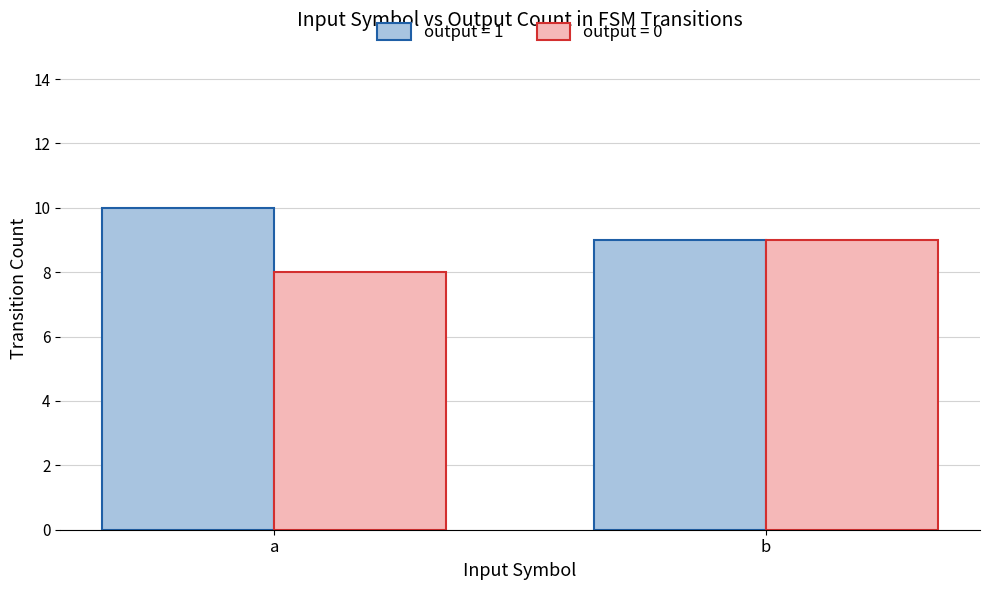

What is the approximate value of output = 1 at b?

9